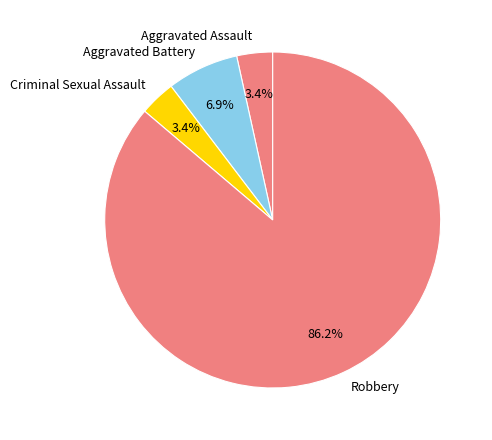

Does any single category account for the majority?

Yes